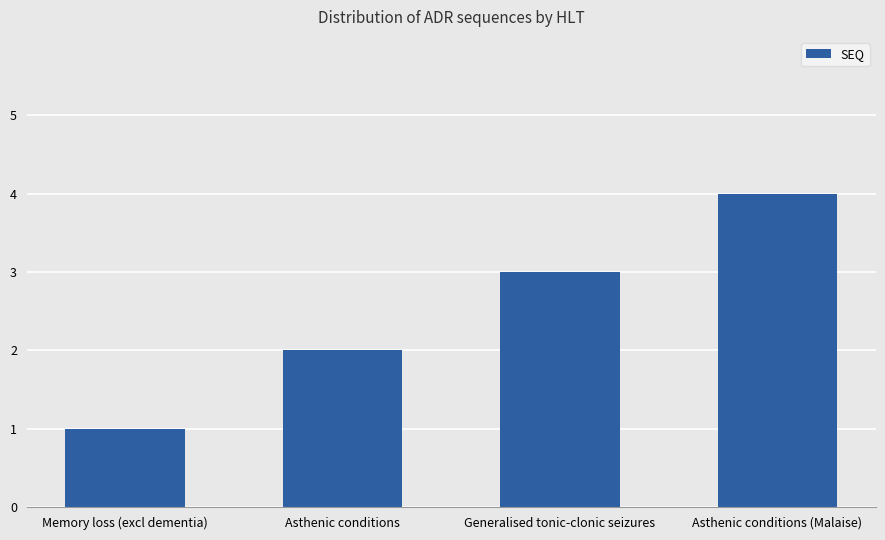

What is the smallest value displayed?

1